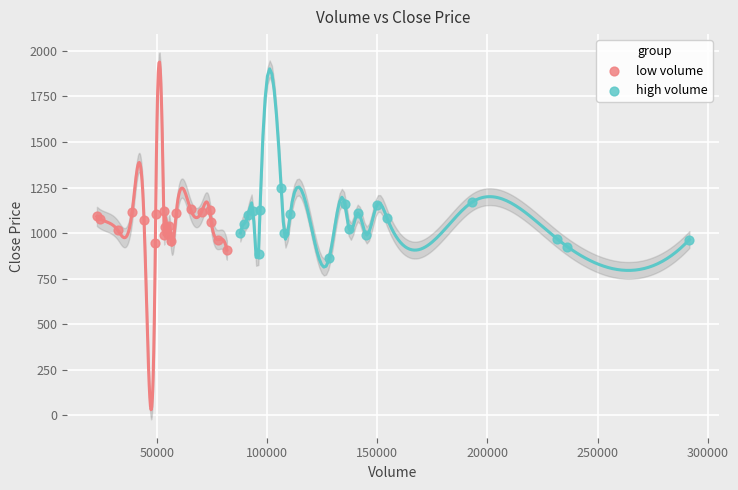

Which series contains the lowest Y value?

high volume